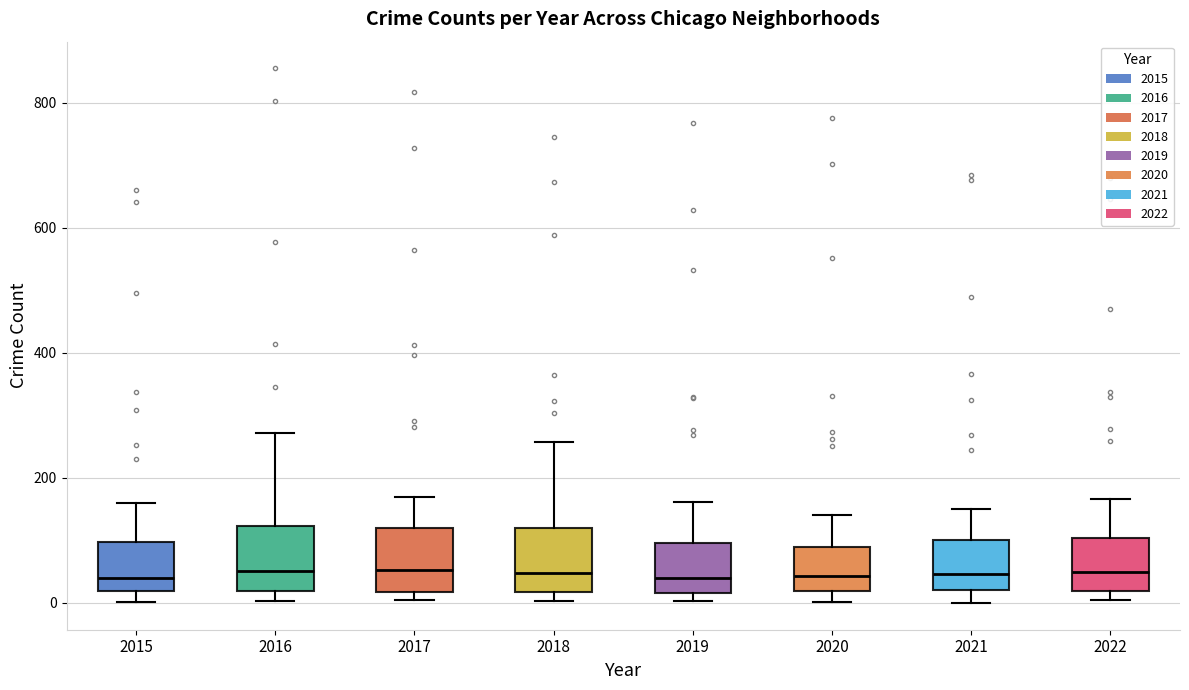

Reading left to right, read every box against the y-axis: the position of its median line, the range the box covers, and the ends of its whiskers. The values are not printed on the chart, so give them approximately, as read against the axis.

2015: median 40, box 20 to 100, whiskers 0 to 160
2016: median 60, box 20 to 120, whiskers 0 to 280
2017: median 60, box 20 to 120, whiskers 0 to 160
2018: median 40, box 20 to 120, whiskers 0 to 260
2019: median 40, box 20 to 100, whiskers 0 to 160
2020: median 40, box 20 to 80, whiskers 0 to 140
2021: median 40, box 20 to 100, whiskers 0 to 160
2022: median 40, box 20 to 100, whiskers 0 to 160